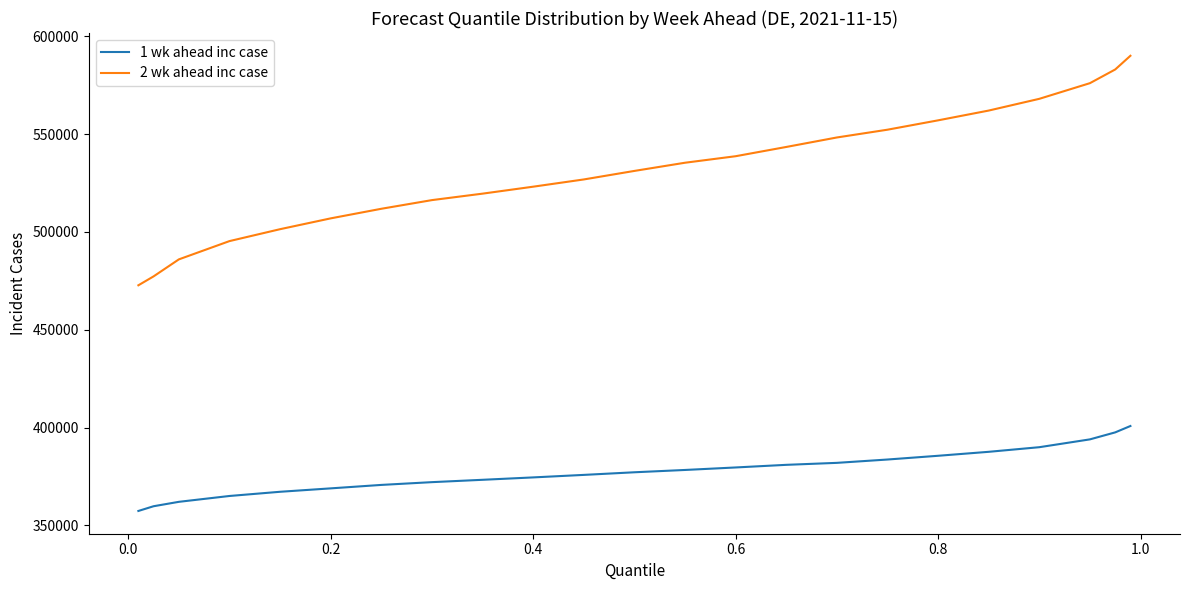

What is the sum of all 2 wk ahead inc case values?

12221949